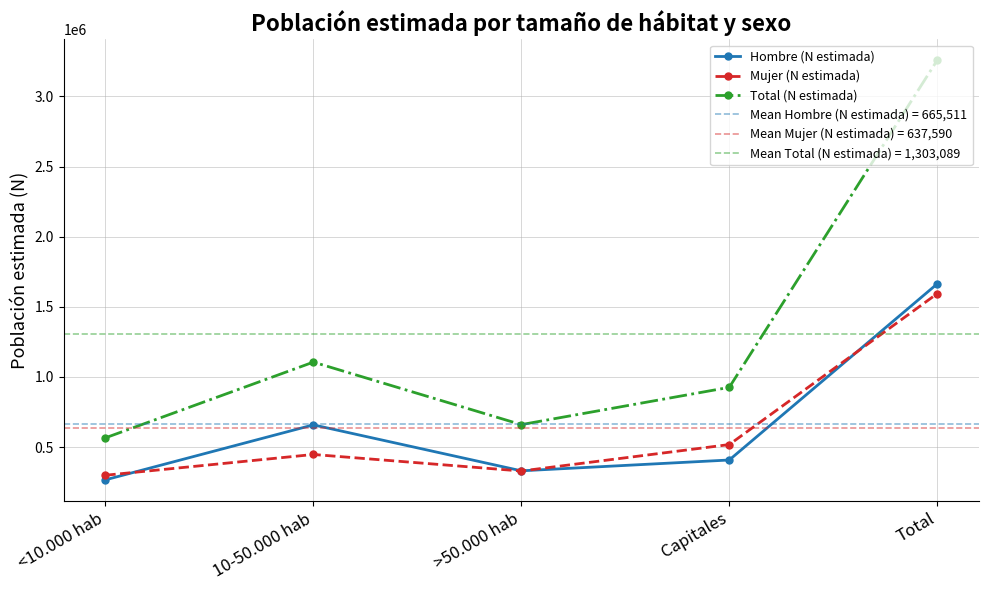

Which category has the lowest value across all series?

<10.000 hab